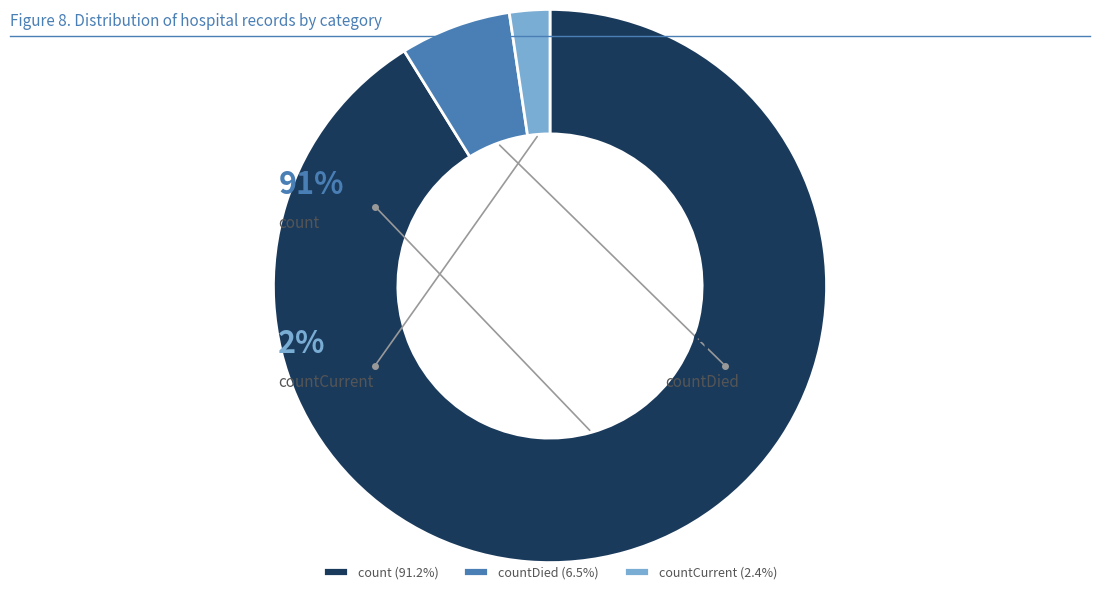

Between countDied and countCurrent, which is larger?

countDied